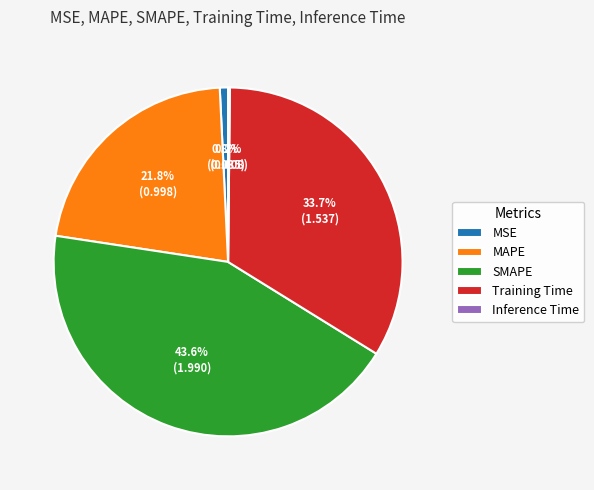

Which slice is the largest?

SMAPE